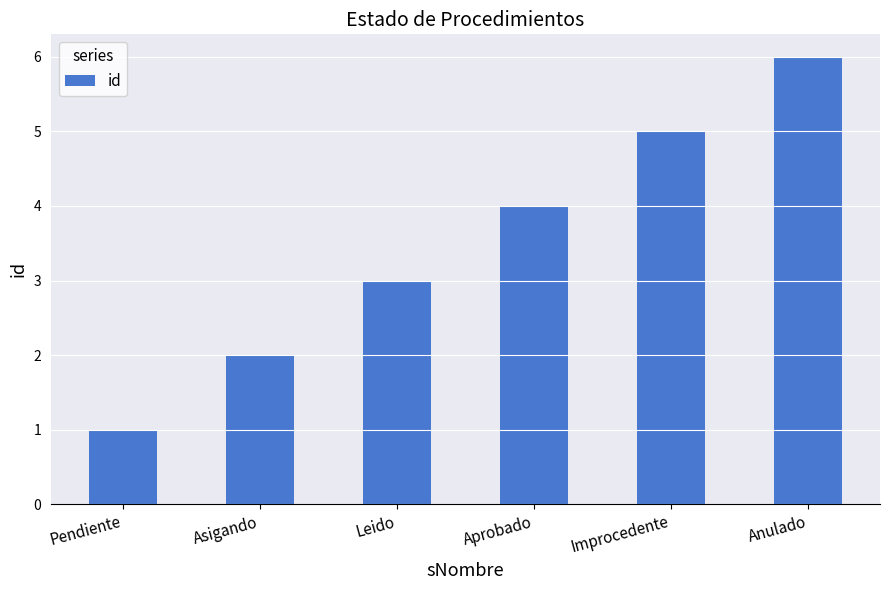

List the labels in order of value, largest first.

Anulado, Improcedente, Aprobado, Leido, Asigando, Pendiente